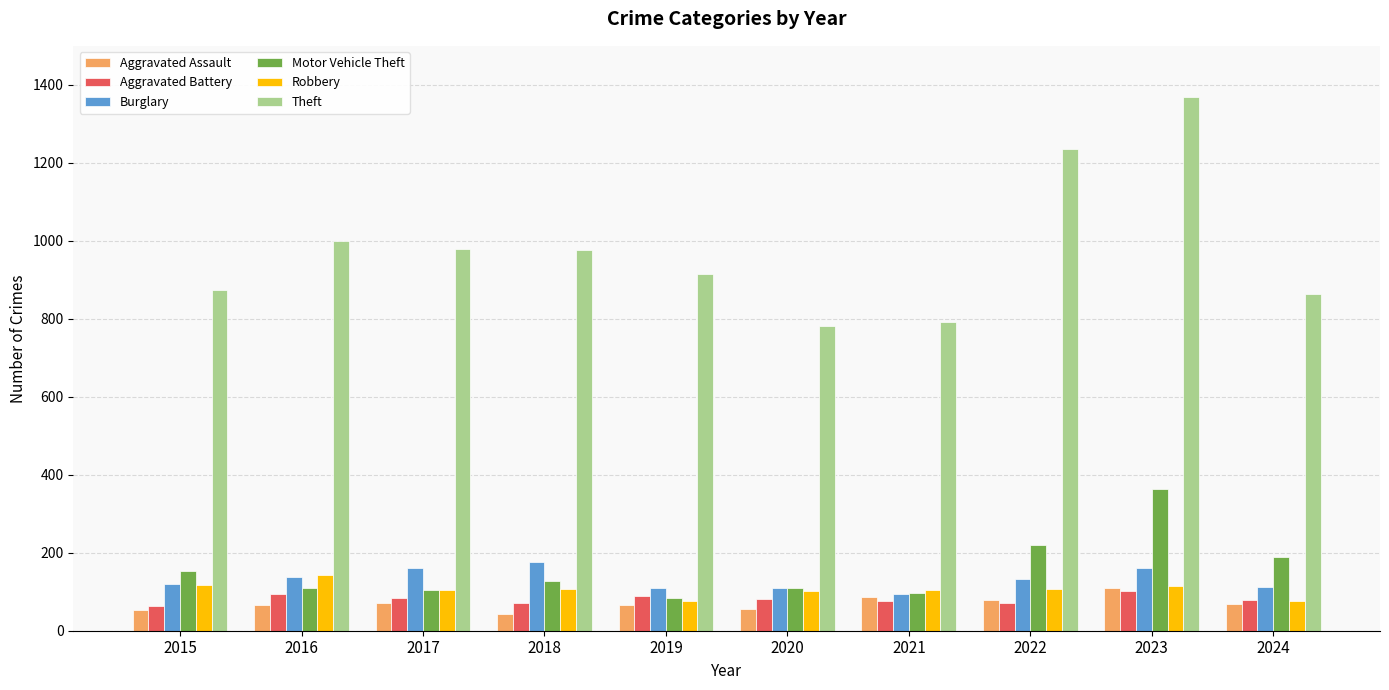

Is the value of Motor Vehicle Theft at 2020 greater than the value of Aggravated Assault at 2019?

Yes